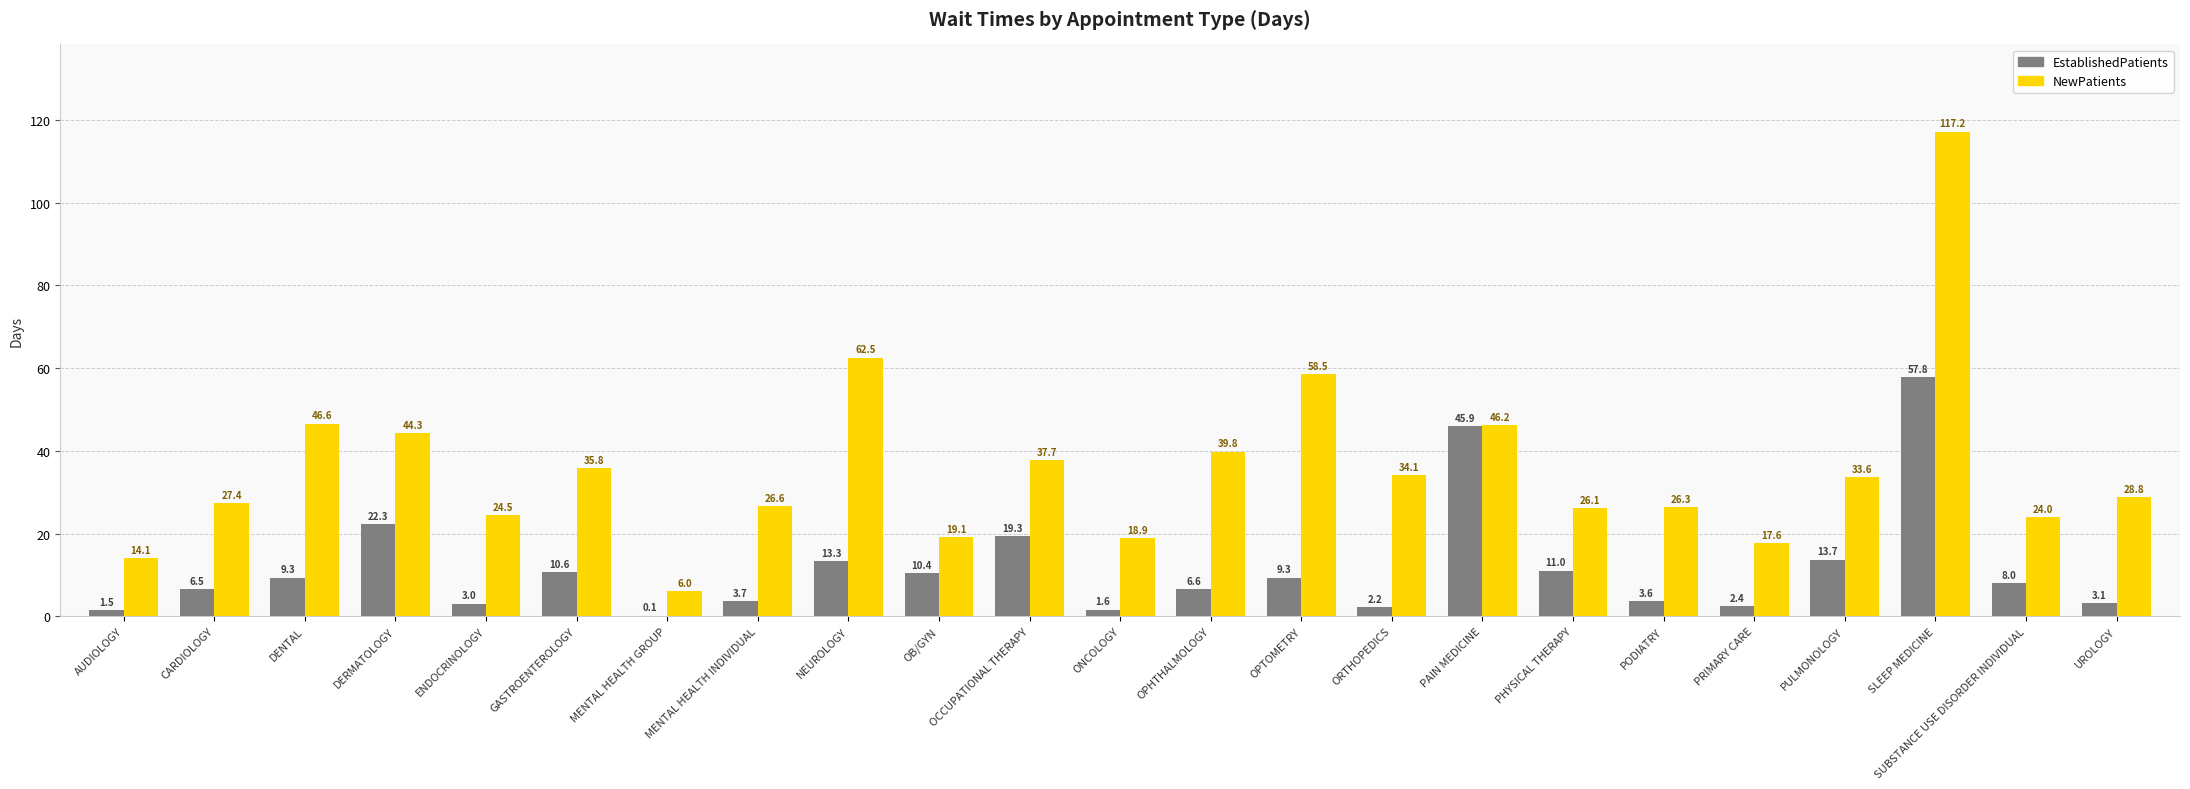

What is the total value across all series at SLEEP MEDICINE?

175.0